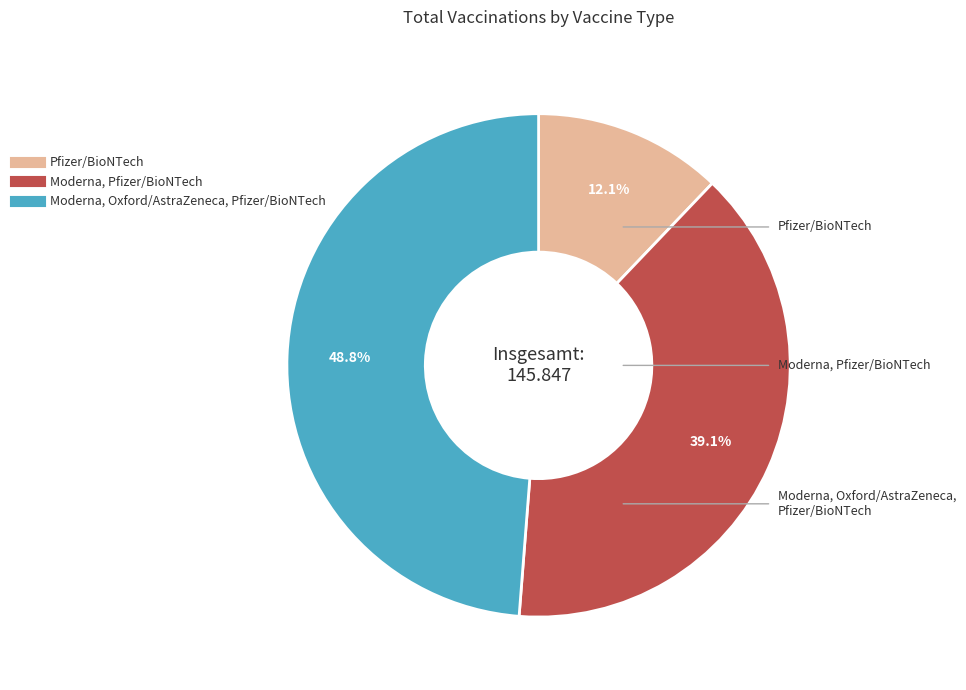

Does any single category account for the majority?

No